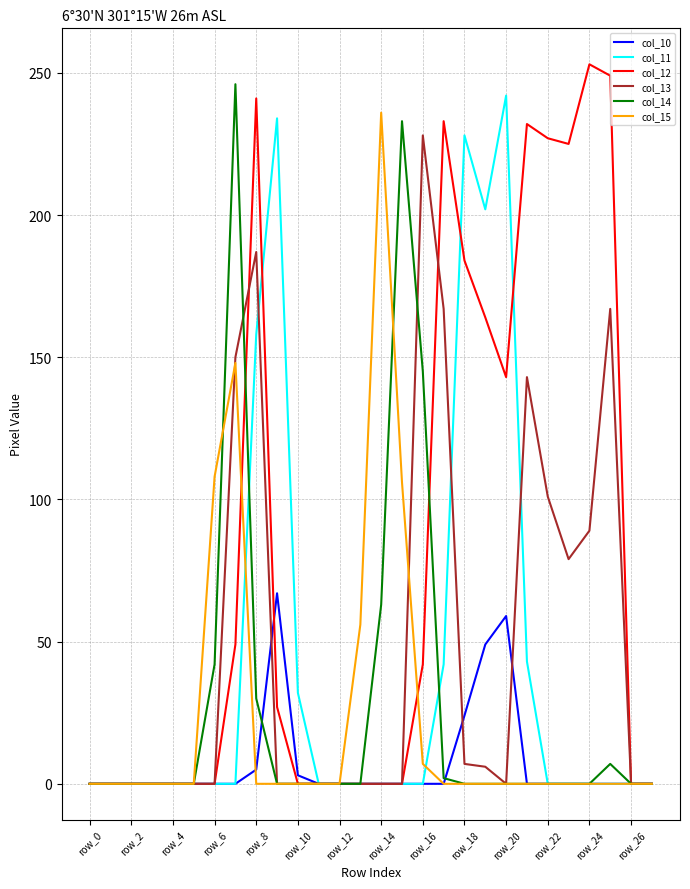

How many lines are shown in the chart?

6